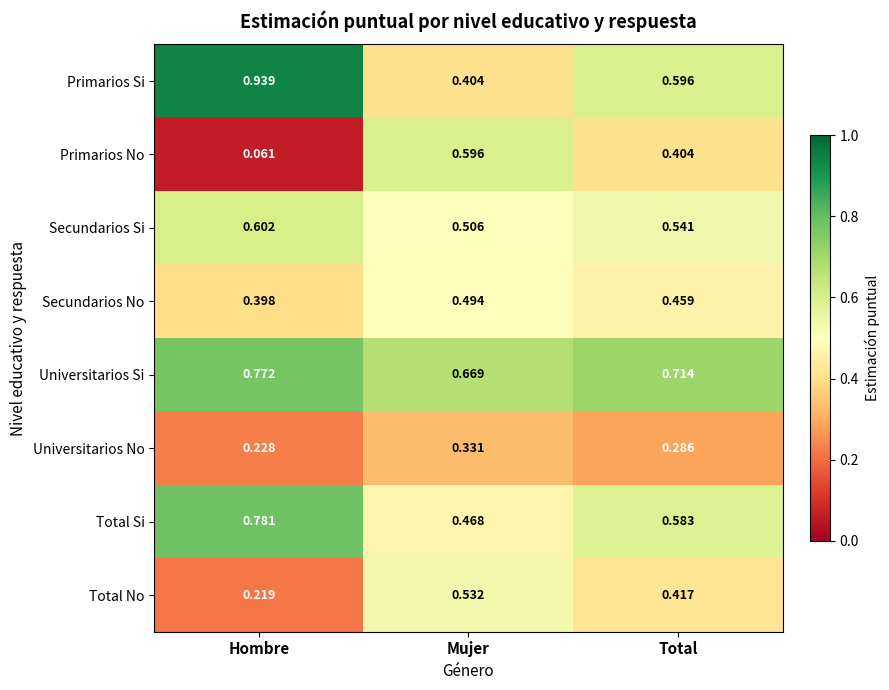

Which series has the largest total across all categories?

Universitarios Si